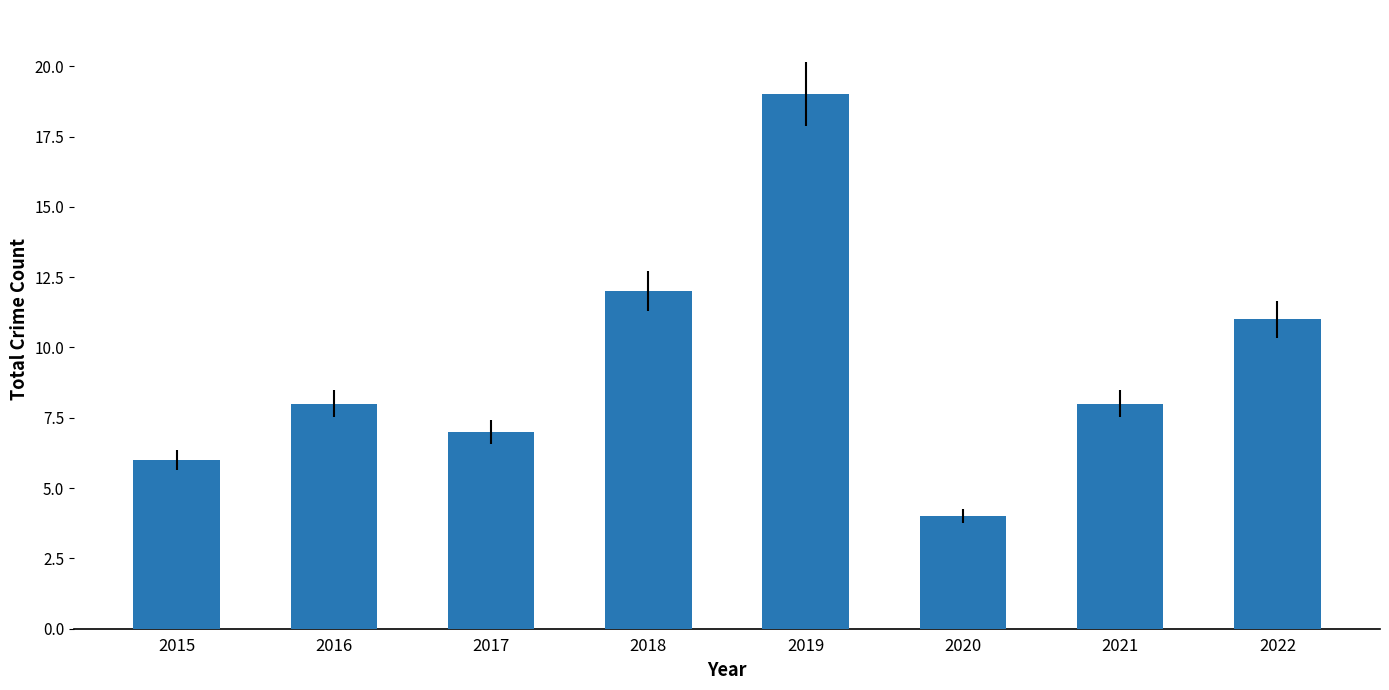

Reading left to right, what are all the values shown in this chart?

6	8	7	12	19	4	8	11